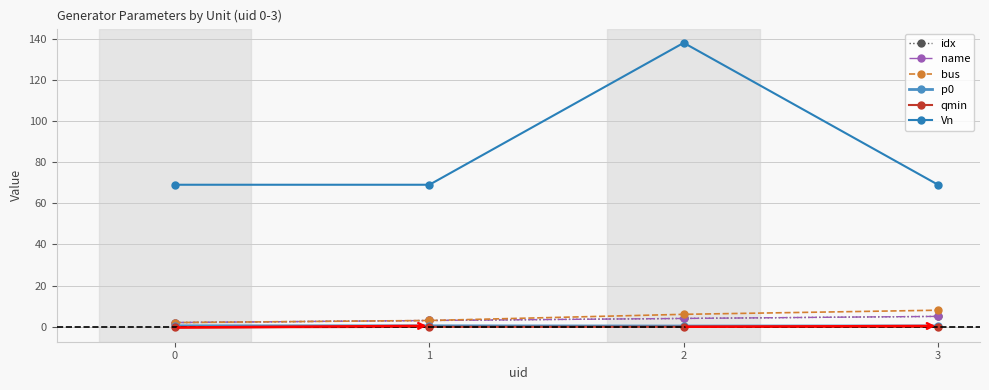

At which label does name first exceed 4?

3